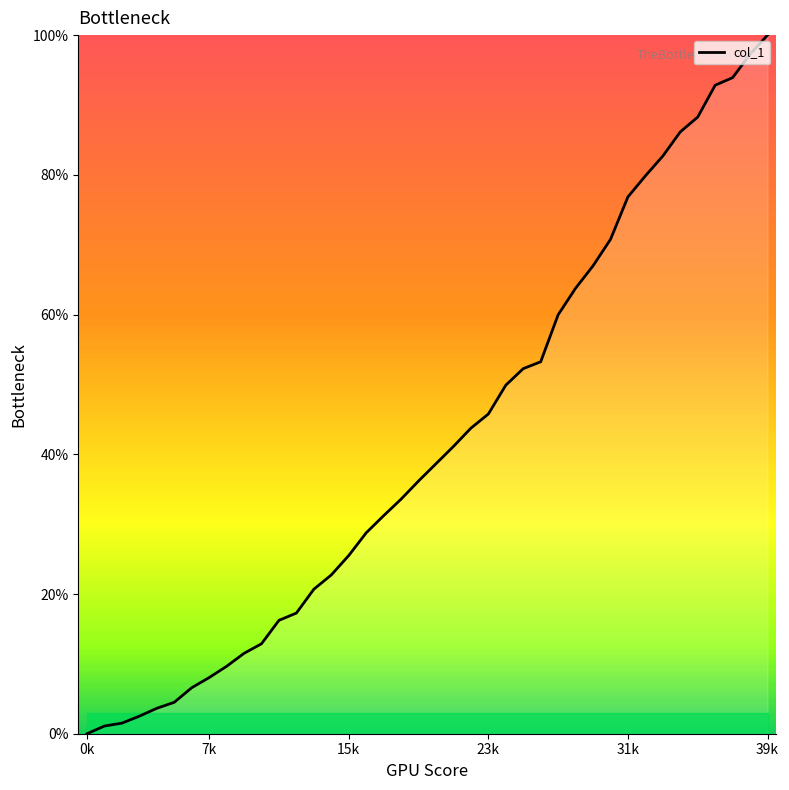

Is it true that the value at 7k is 8.0?

True